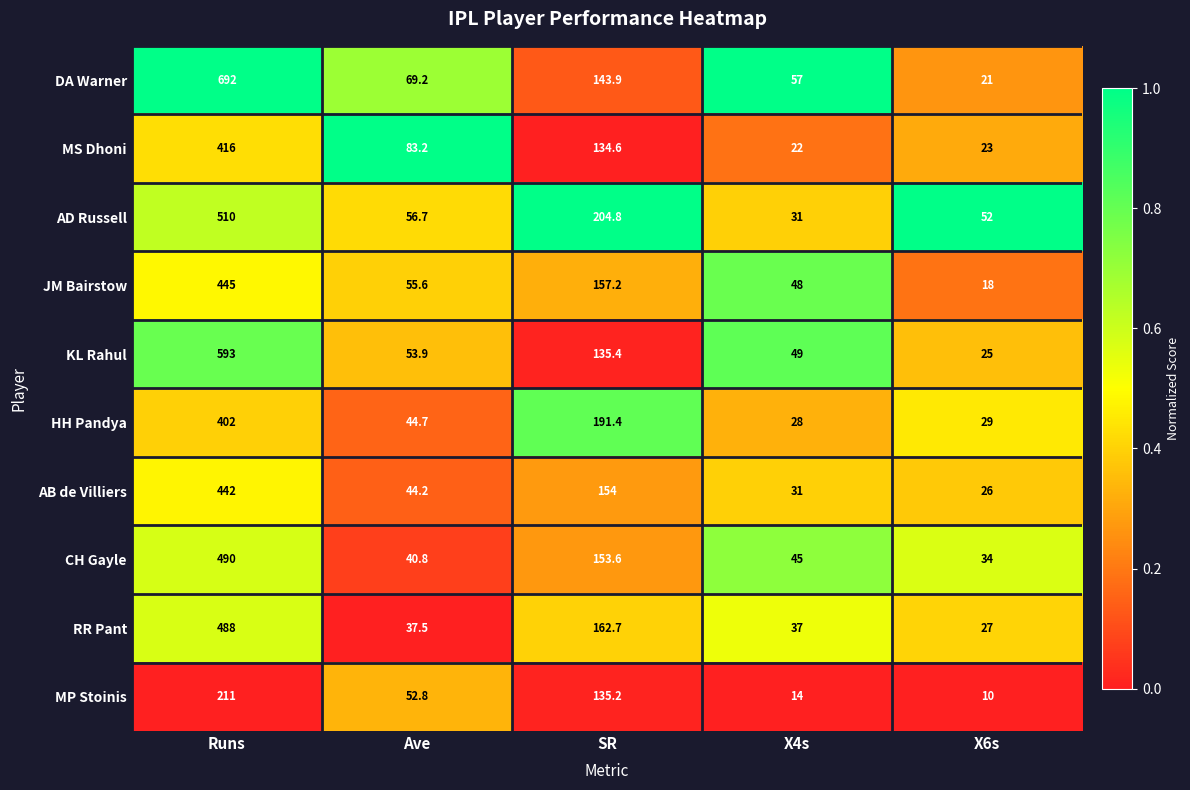

What value does the JM Bairstow series have at SR?

157.2